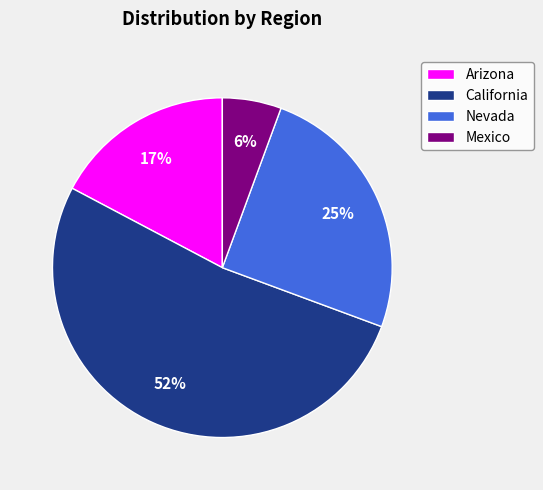

Combined, do Mexico and Arizona account for over 50%?

No